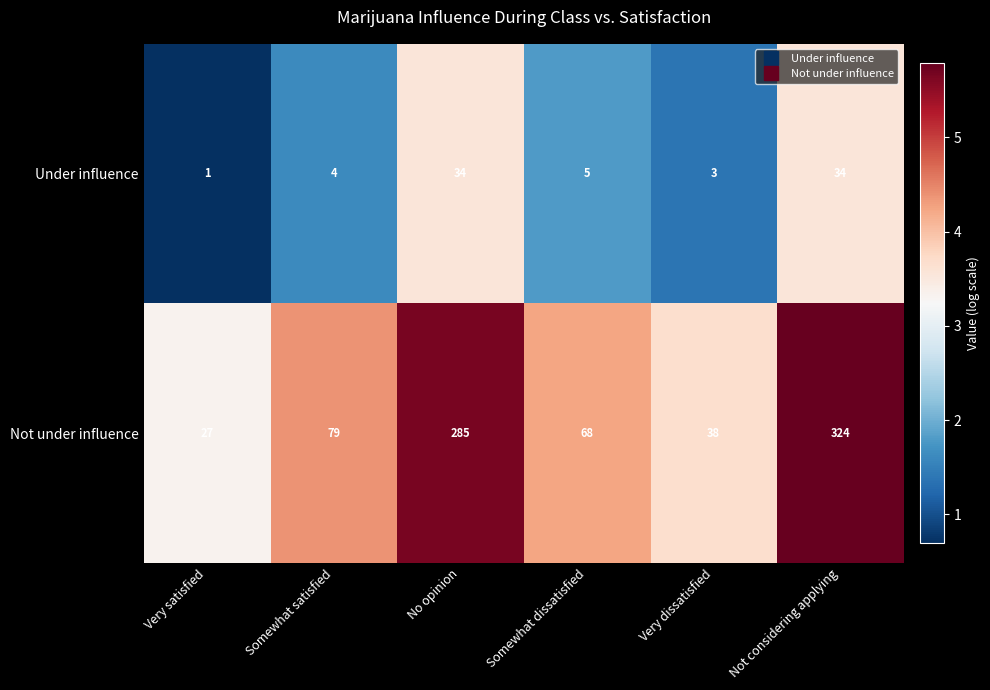

True or false: Not under influence has a value of 38 at Very dissatisfied.

True